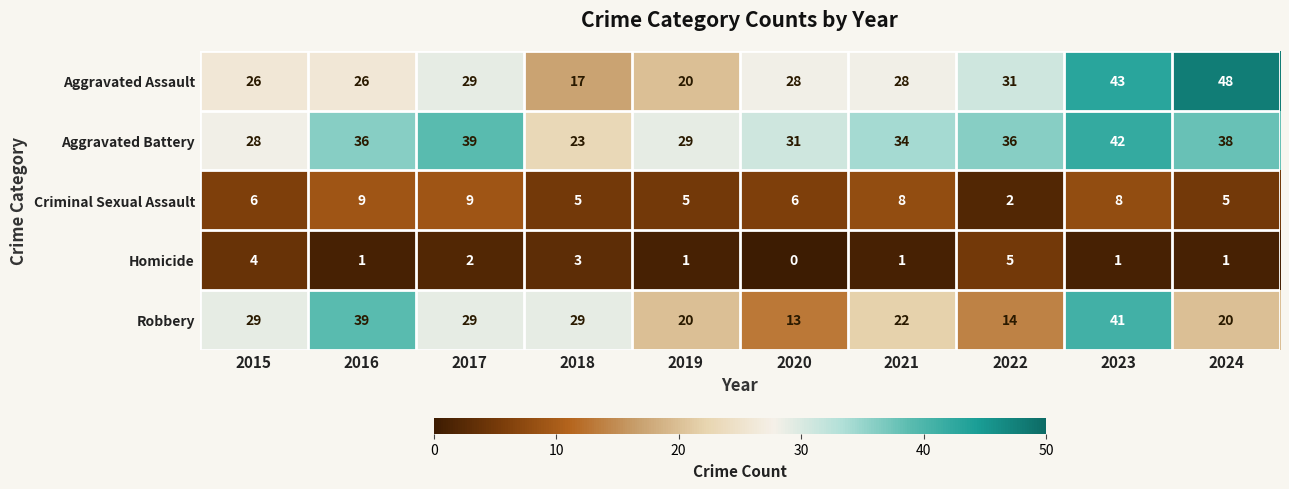

What is the spread (max minus min) of values at 2023?

42